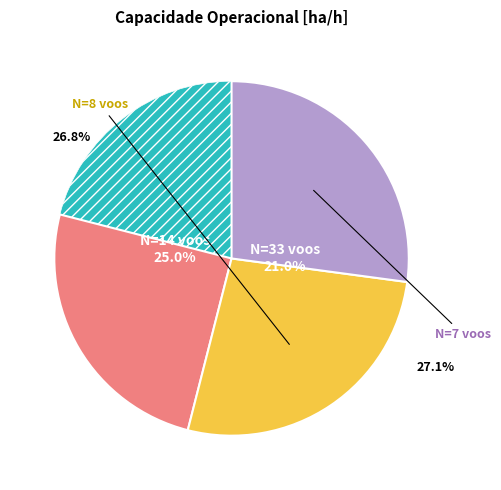

Count the number of slices in the pie.

4